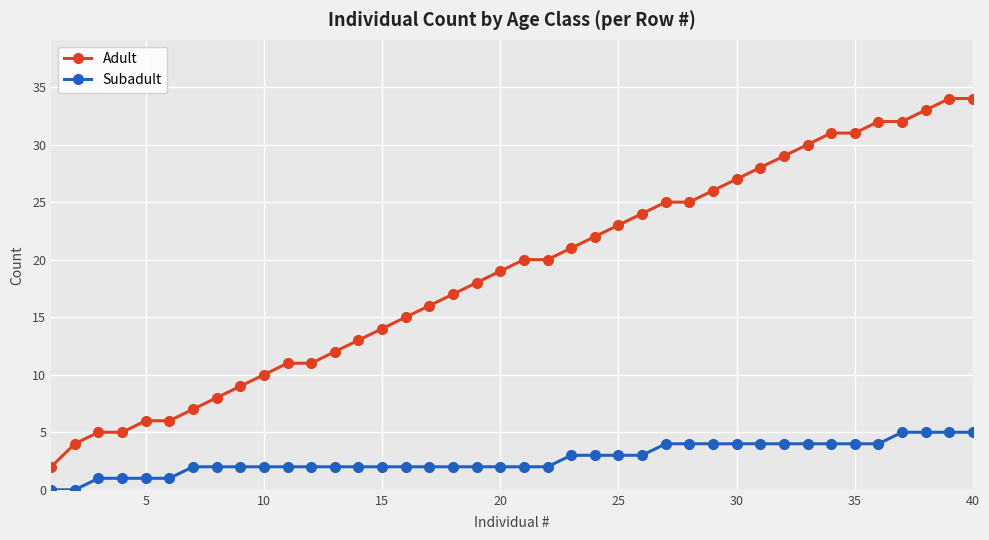

Reading left to right, what are all the values shown in this chart?

Adult: 2	4	5	5	6	6	7	8	9	10	11	11	12	13	14	15	16	17	18	19	20	20	21	22	23	24	25	25	26	27	28	29	30	31	31	32	32	33	34	34
Subadult: 0	0	1	1	1	1	2	2	2	2	2	2	2	2	2	2	2	2	2	2	2	2	3	3	3	3	4	4	4	4	4	4	4	4	4	4	5	5	5	5